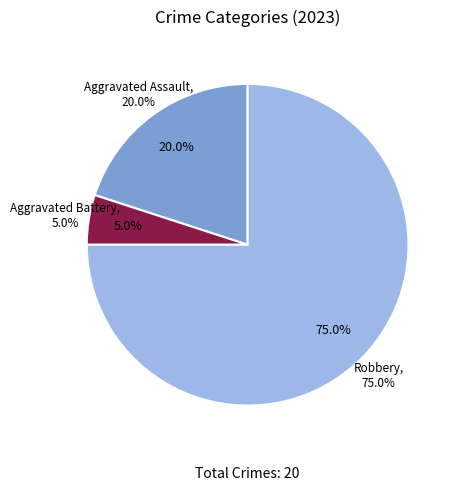

Which slice is the largest?

Robbery